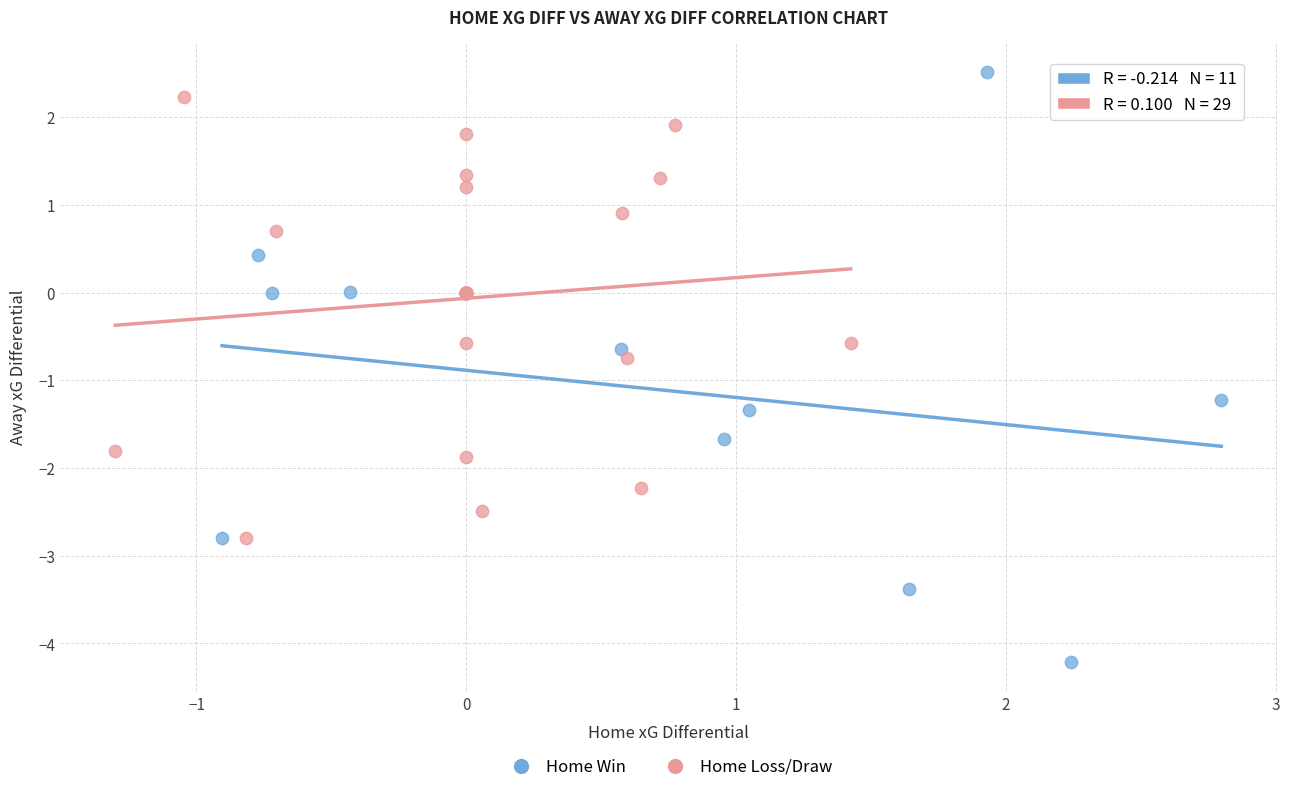

Which series has the widest spread of Y values?

Home Win